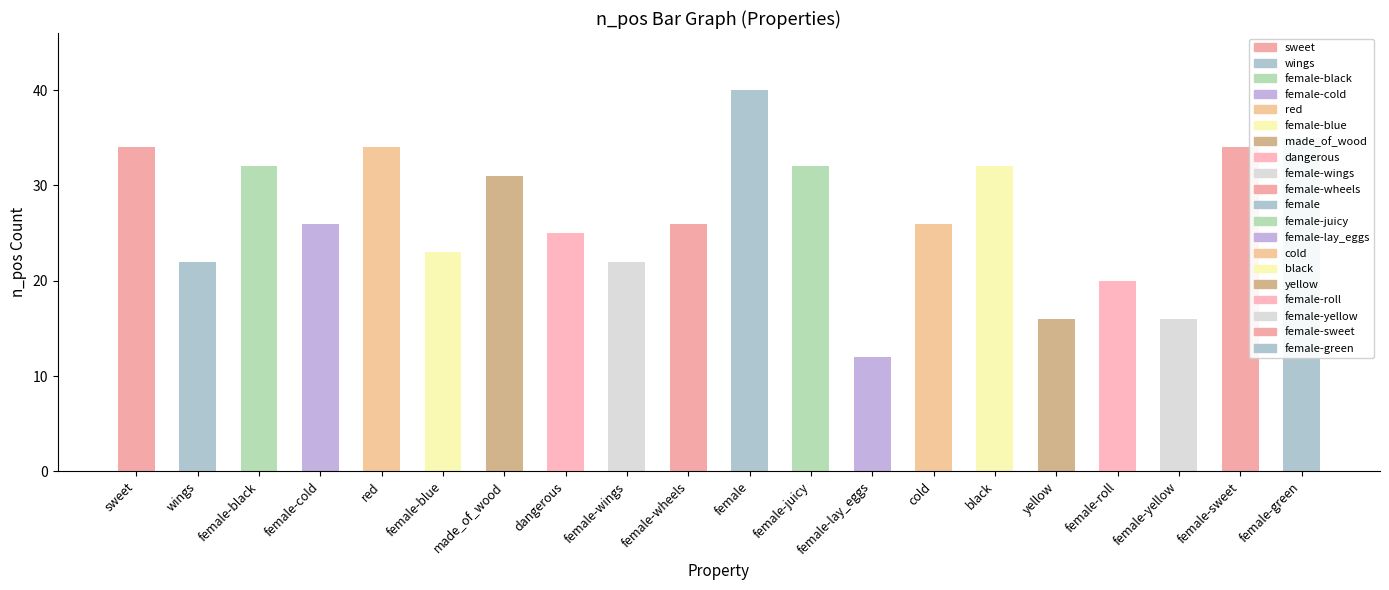

The value at yellow is 27. True or false?

False